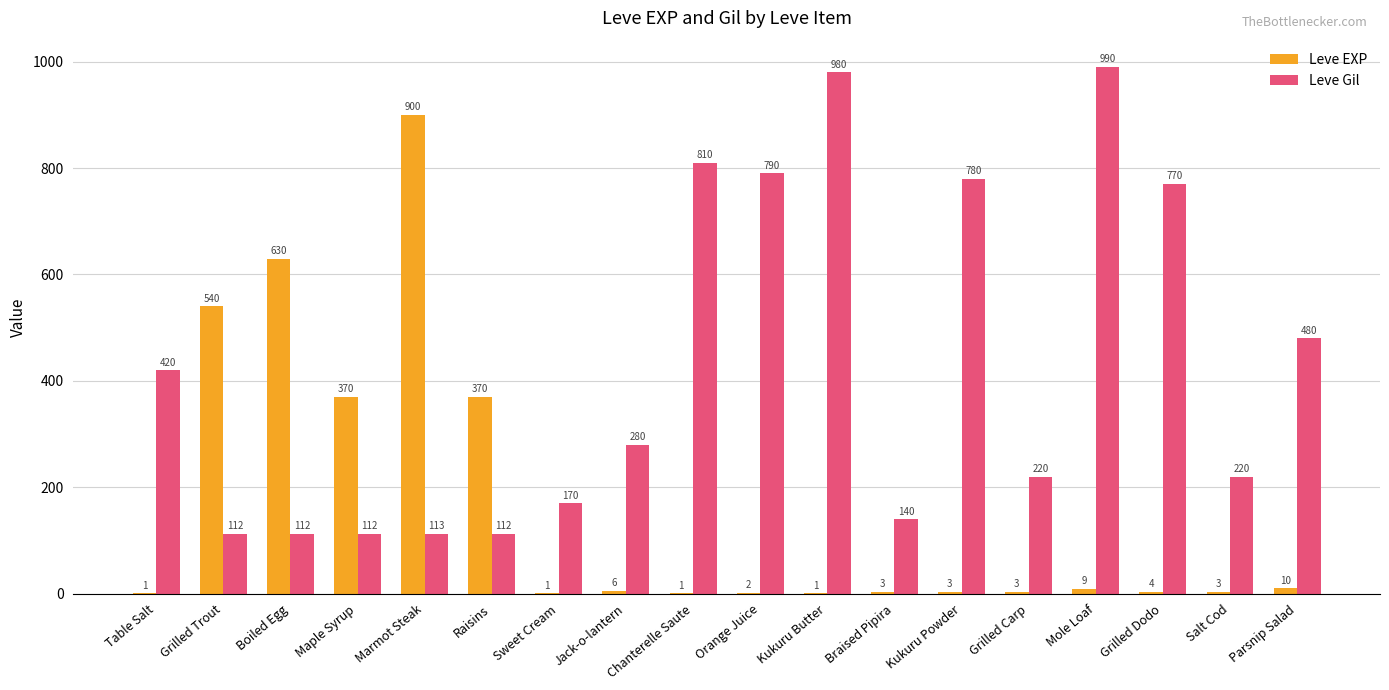

Which series has the largest total across all categories?

Leve Gil